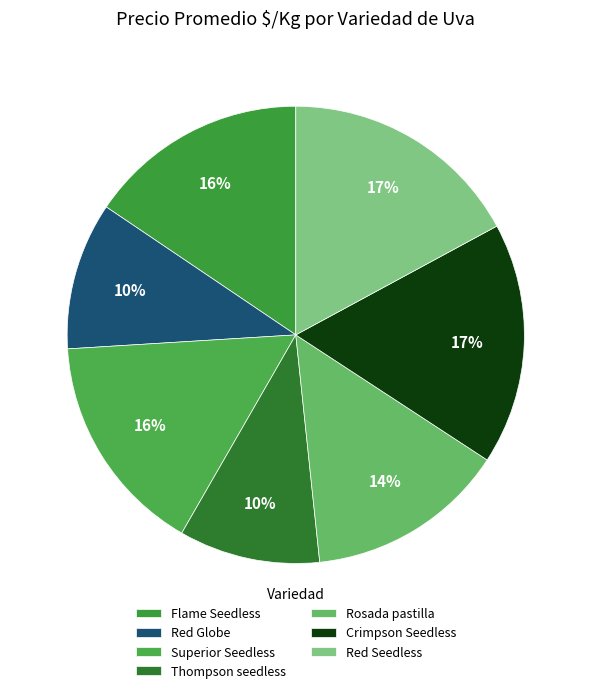

How many segments does this pie chart have?

7